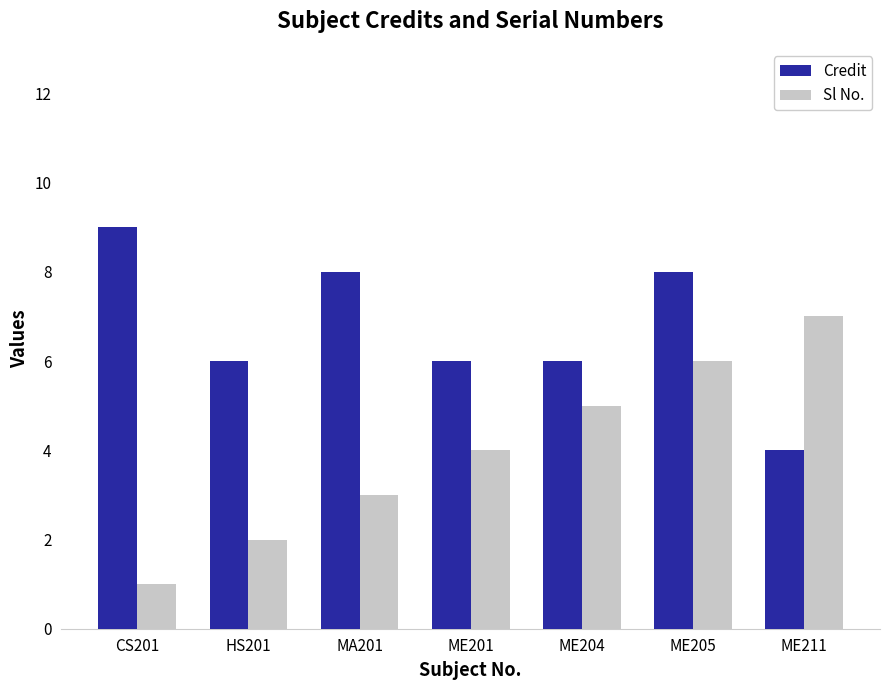

How many data points in Sl No. are less than 4?

3